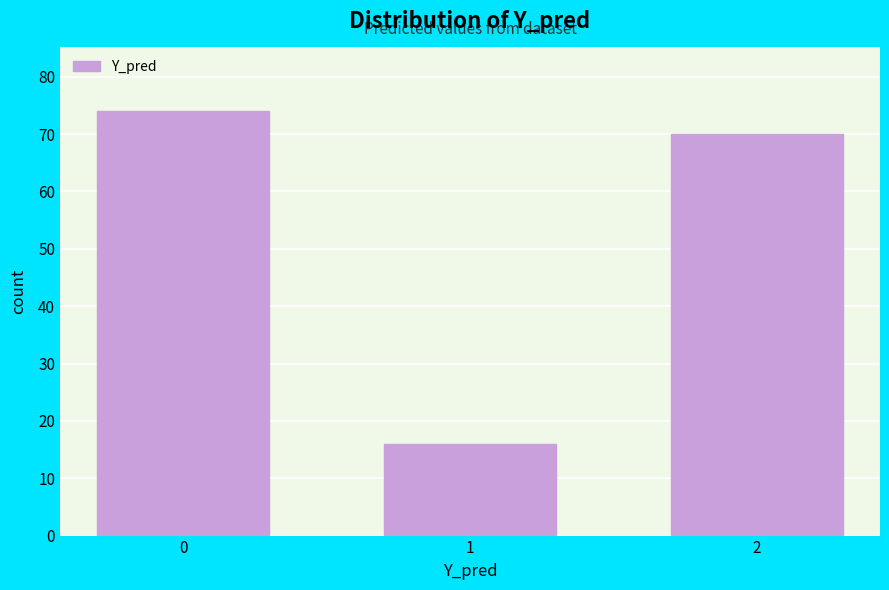

Reading left to right, list all the values displayed in this chart.

74	16	70